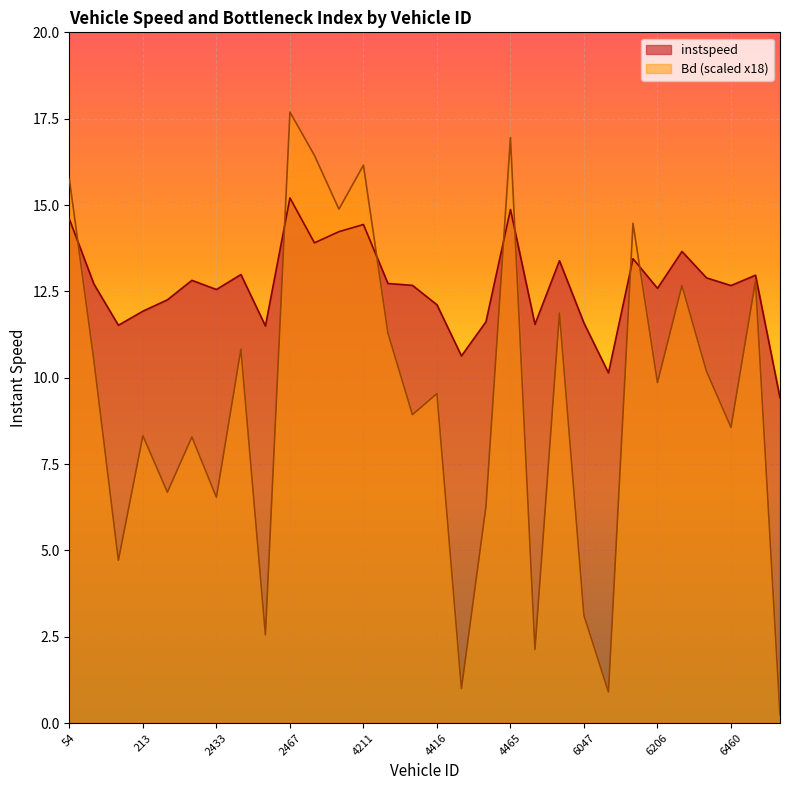

Where is the first local minimum for instspeed?

207.0